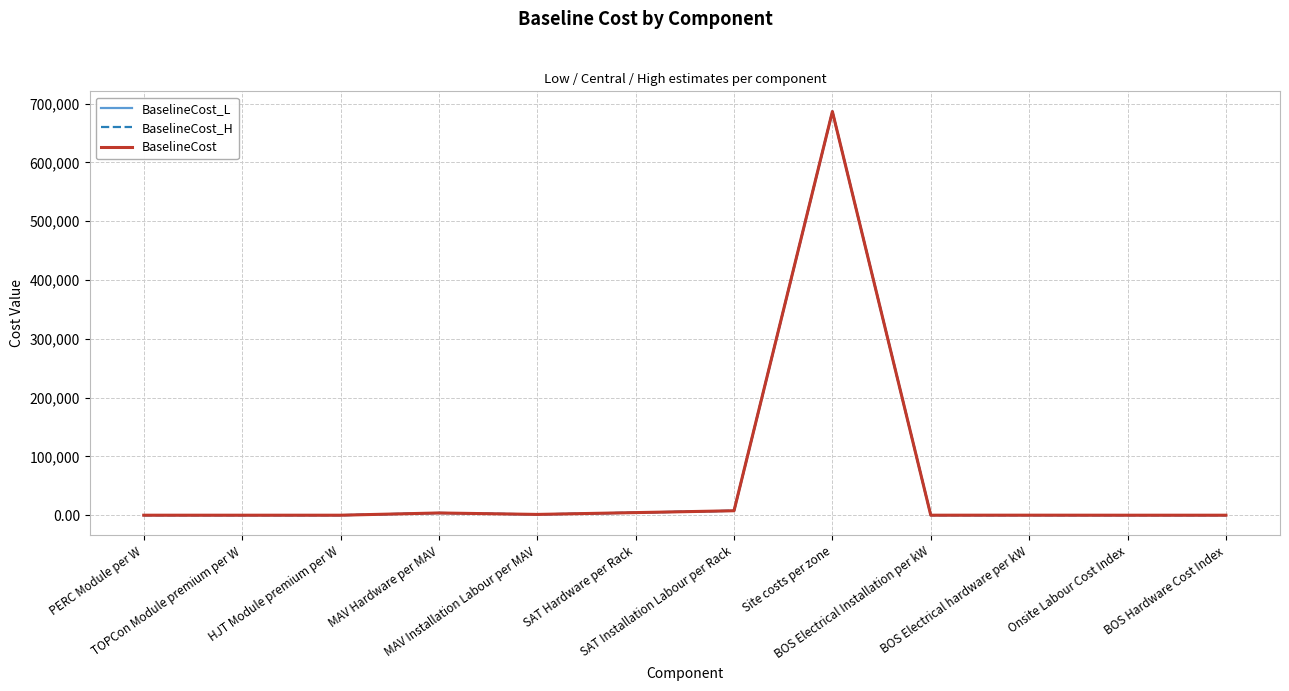

What is the value of the BaselineCost_H point at the 6th from the left?

4423.5